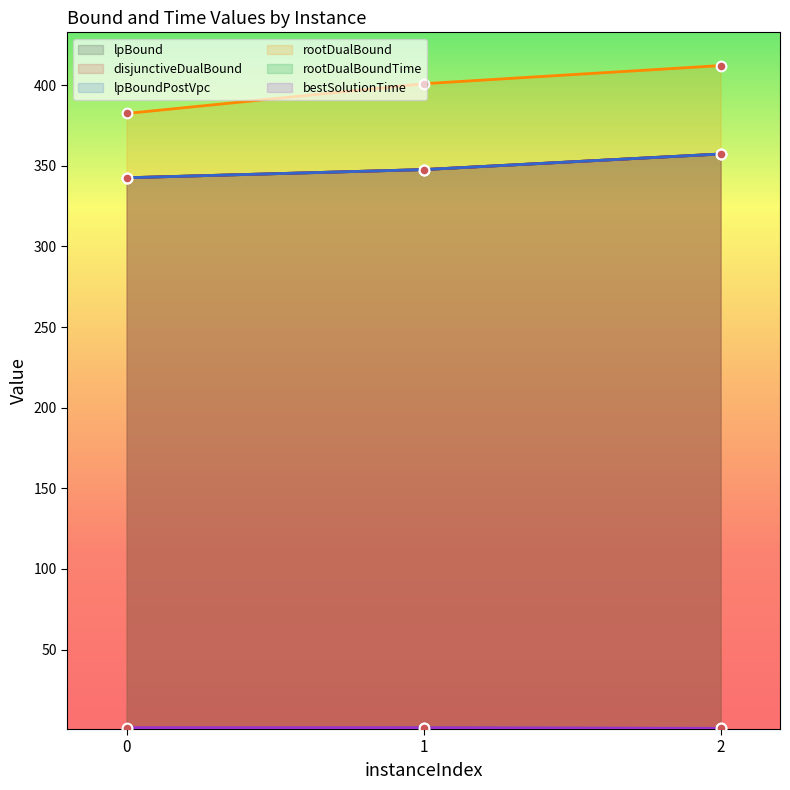

The value of rootDualBoundTime at 2 is 1.1. True or false?

True